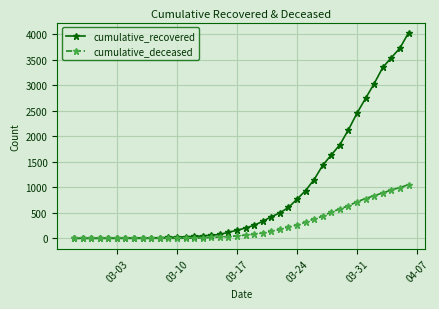

Rank the series by their average value, from lowest to highest.

cumulative_deceased, cumulative_recovered